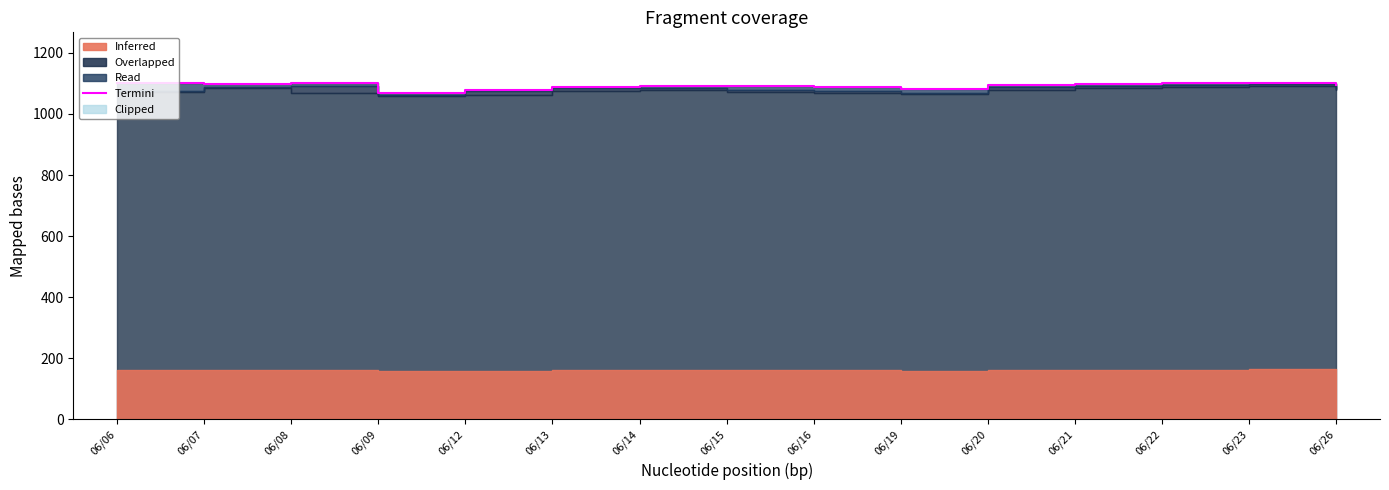

The chart shows a value of 1808.3 at 06/06. True or false?

False